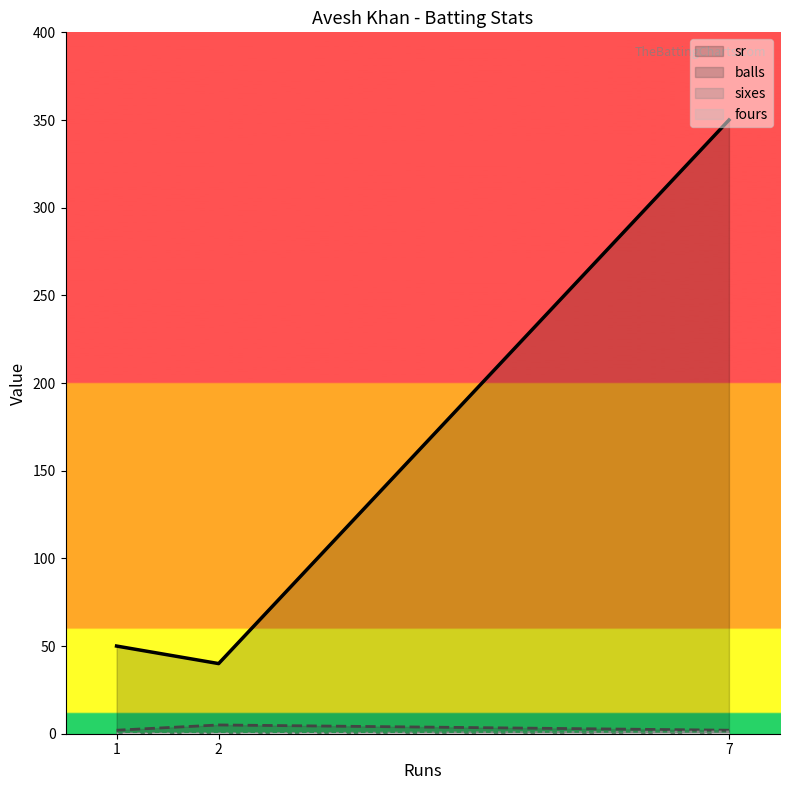

What is the difference between the sr values at 1 and 2?

10